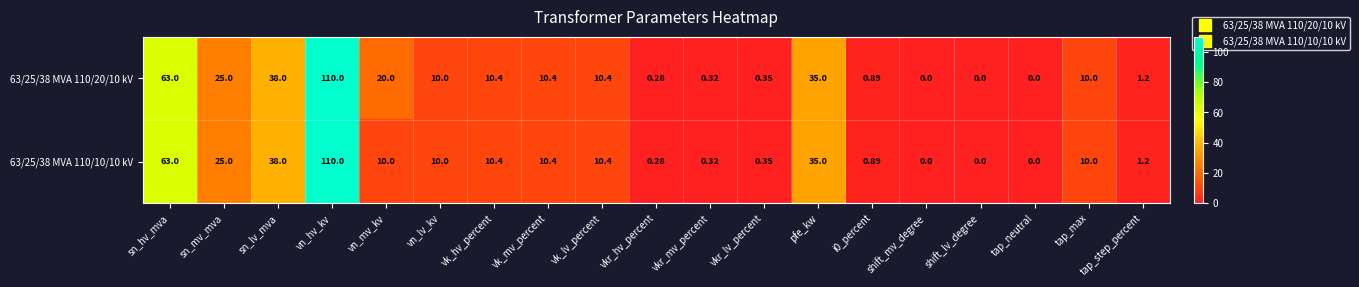

How many data points in 63/25/38 MVA 110/10/10 kV are less than 10?

8